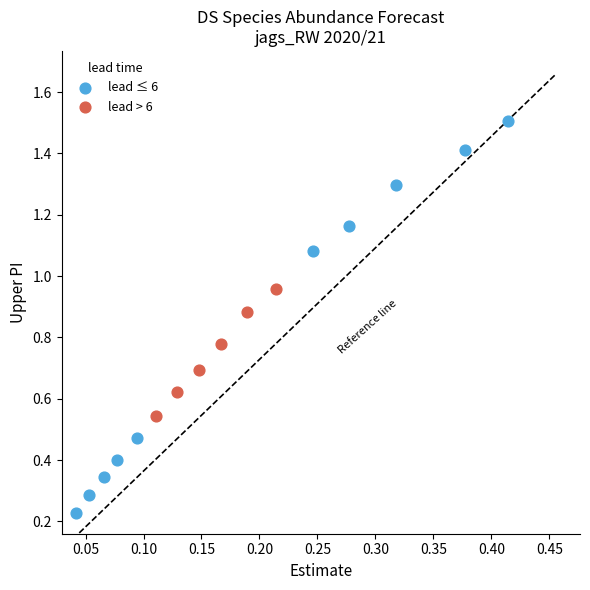

What are all the series names shown in the legend?

lead ≤ 6, lead > 6